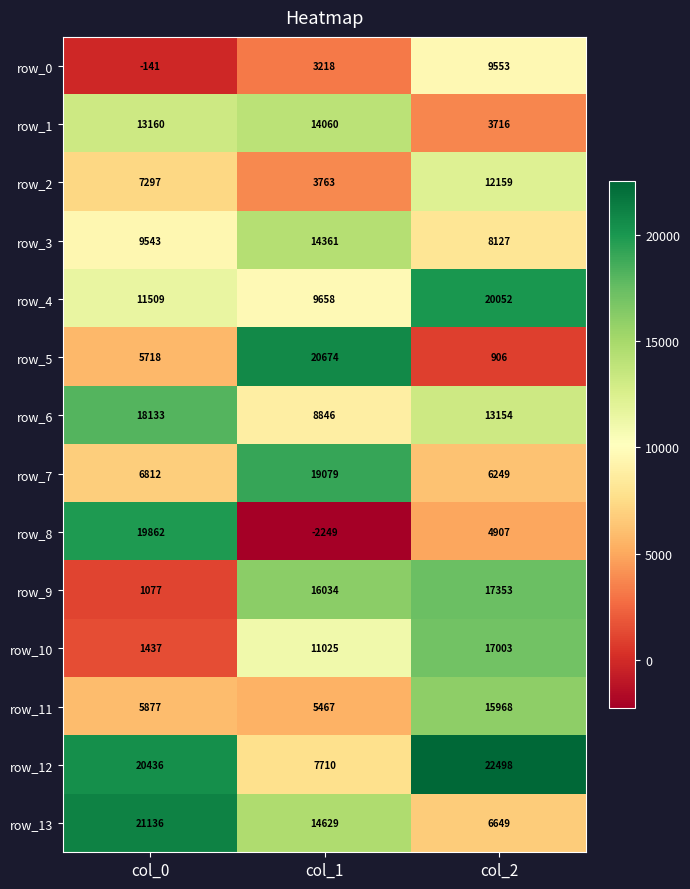

What is the approximate value of row_2 at col_2, to the nearest 50?

12150